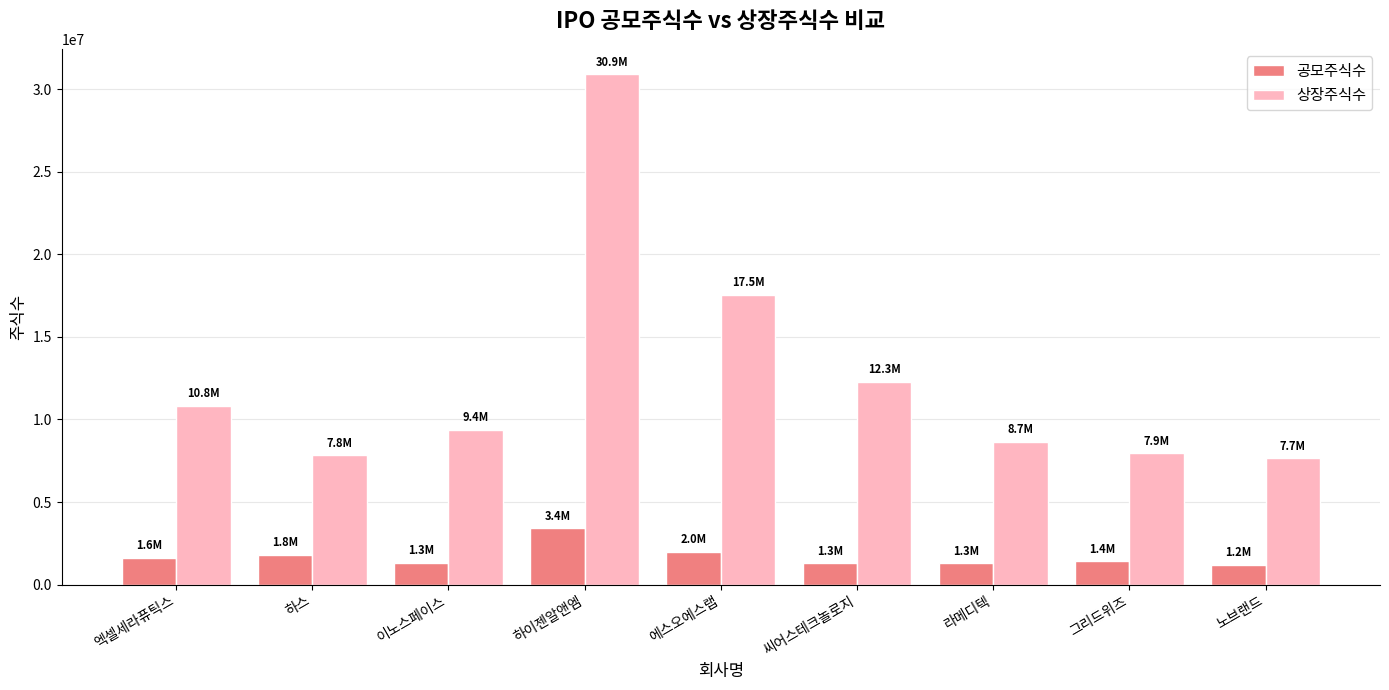

Where is 상장주식수 nearest to the value 19269631?

에스오에스랩